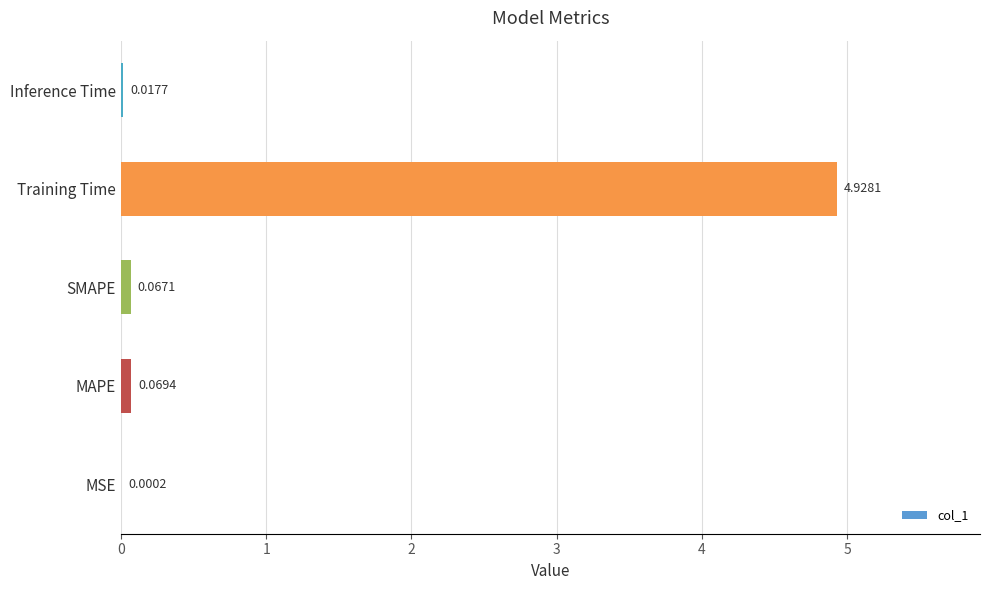

At which label is the value closest to 2?

MAPE